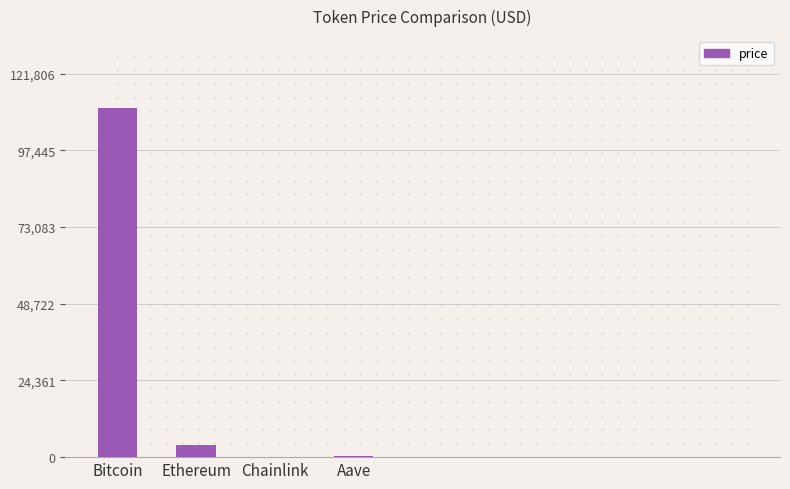

How many distinct data groups are displayed?

1